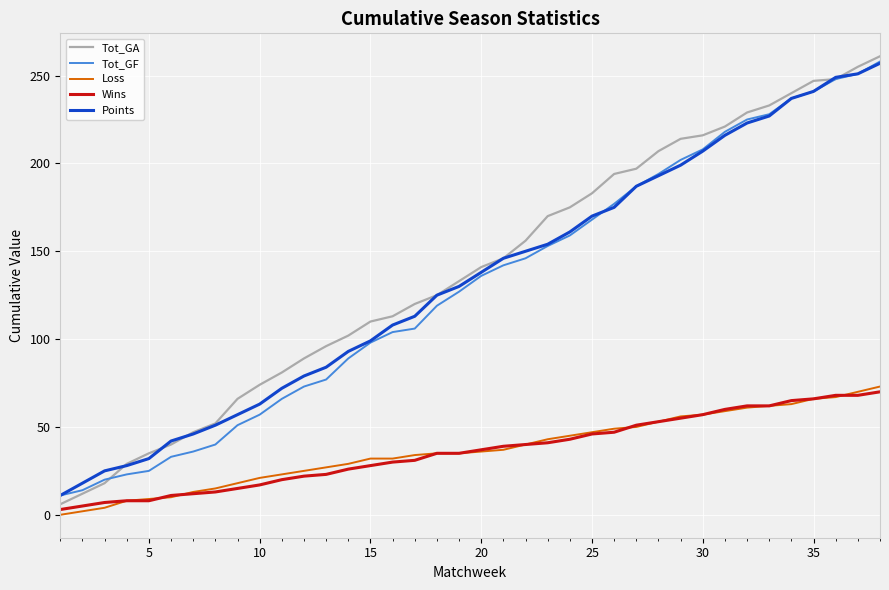

True or false: Tot_GA and Loss cross at least once.

False